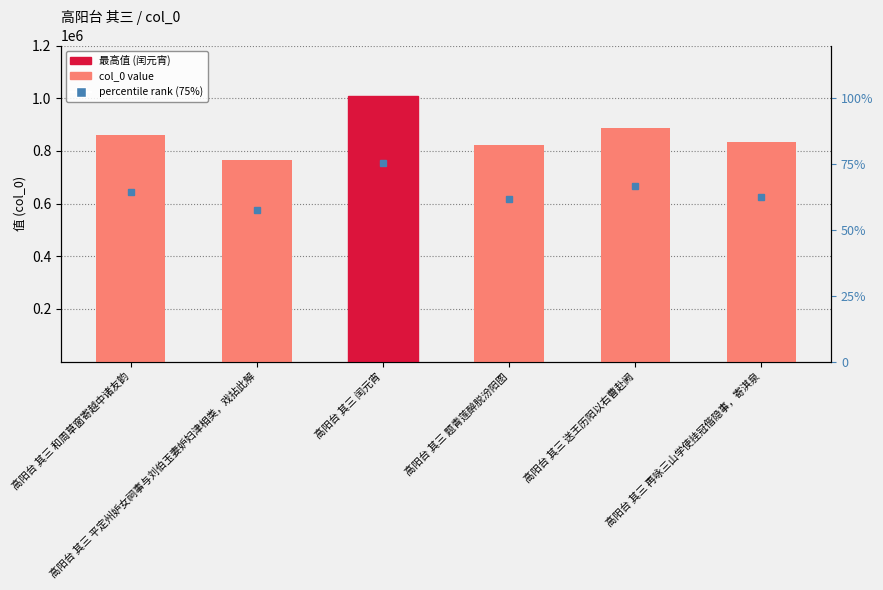

Which category has the lowest value across all series?

高阳台 其三 平定州妒女祠事与刘伯玉妻妒妇津相类，戏拈此解